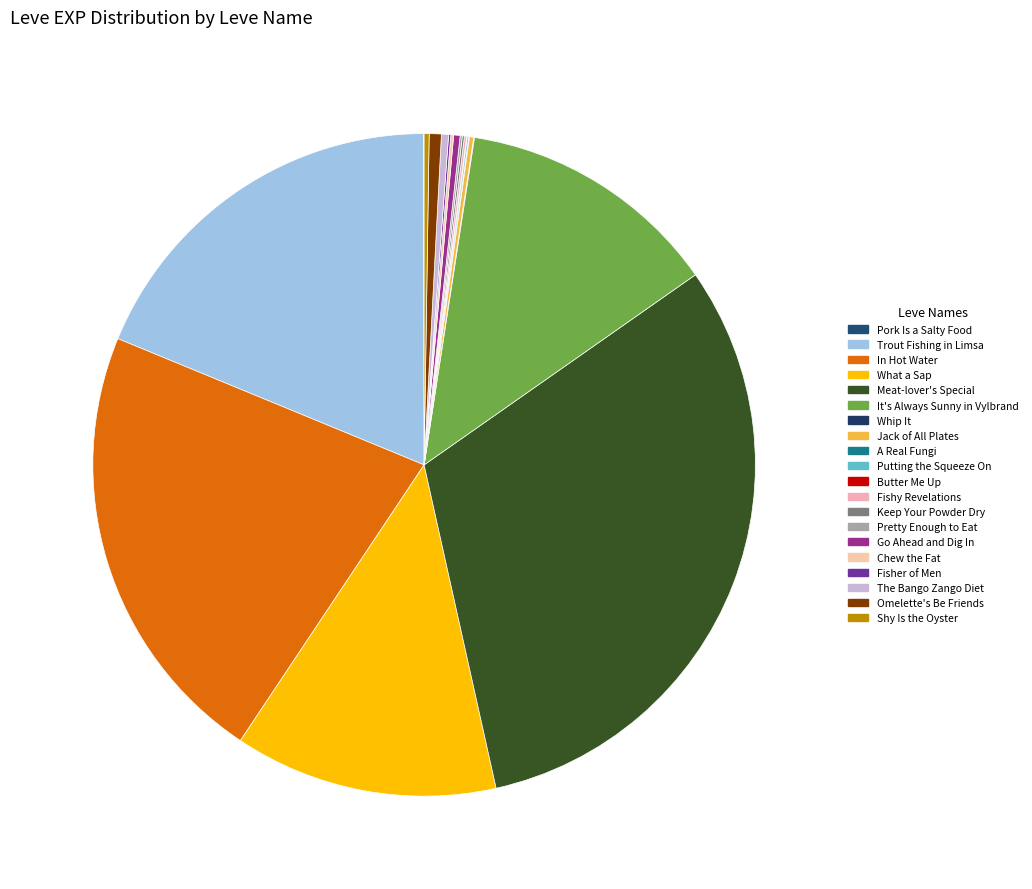

To the nearest percent, what is the average slice percentage?

5%